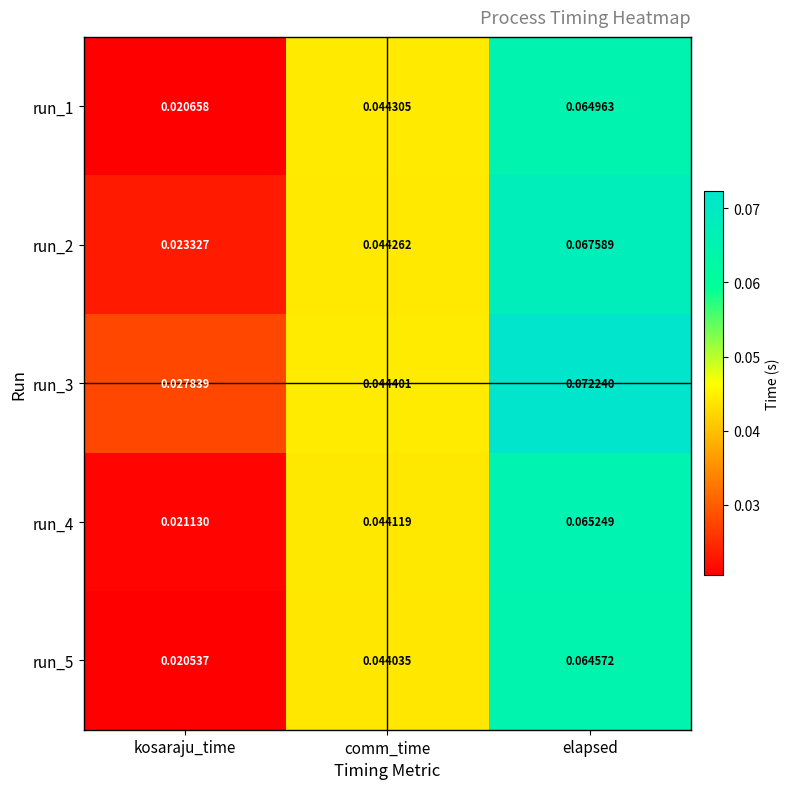

Is the value of run_3 at elapsed greater than the value of run_2 at elapsed?

Yes